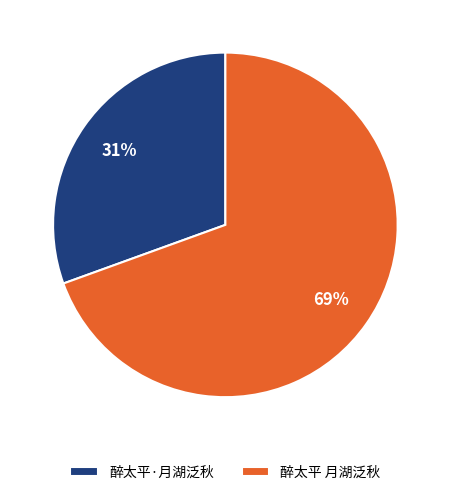

Is the sum of 醉太平 月湖泛秋 and 醉太平·月湖泛秋 greater than half?

Yes